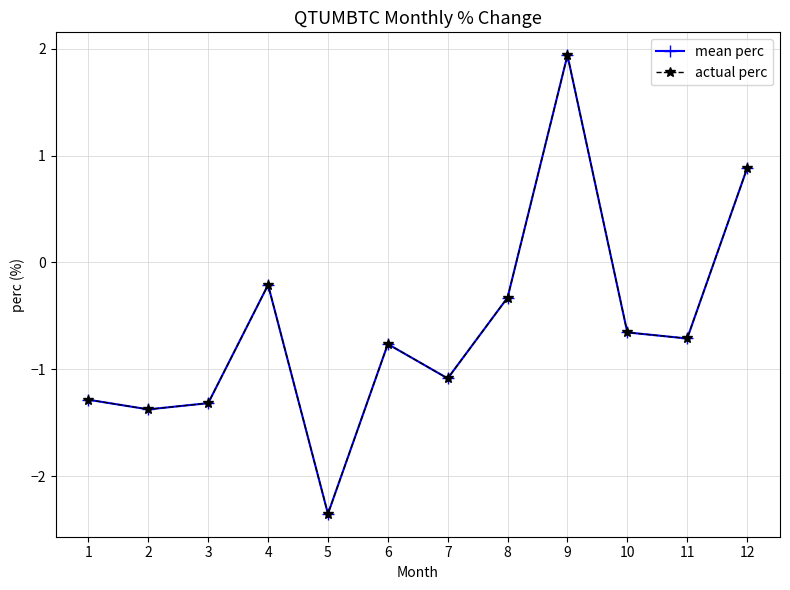

The value of mean perc at 12 is 0.9. True or false?

True